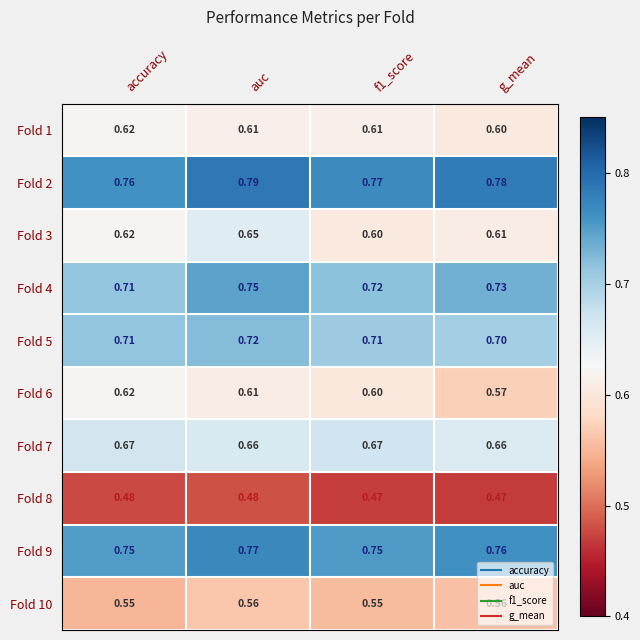

Where is Fold 2 nearest to the value 0?

accuracy